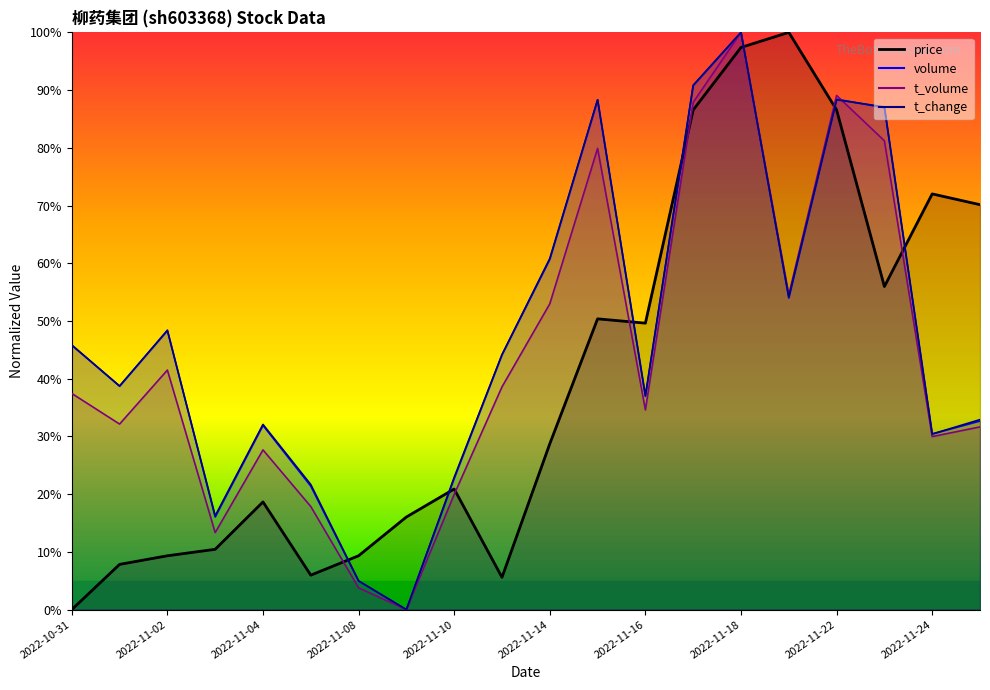

Which series has the largest total across all categories?

t_change